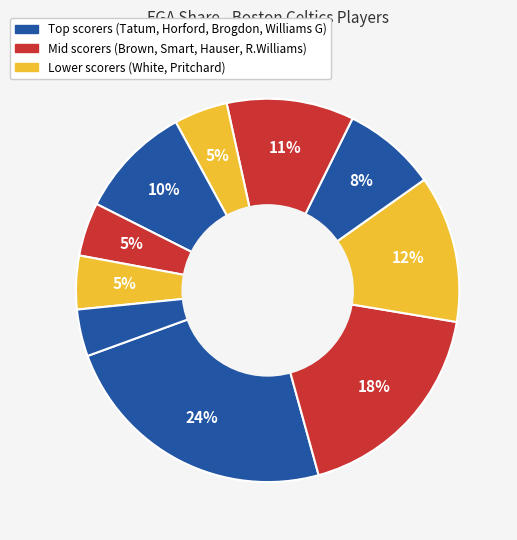

Count the number of slices in the pie.

10